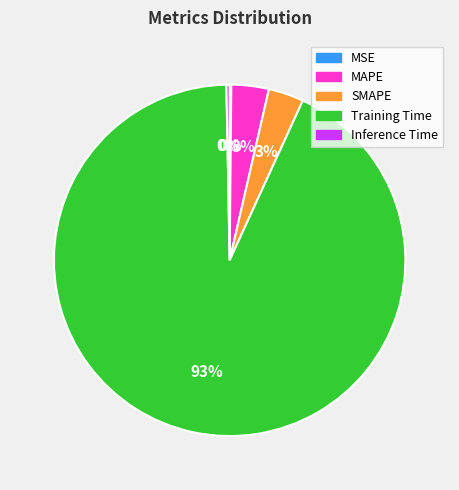

Which slice is the largest?

Training Time